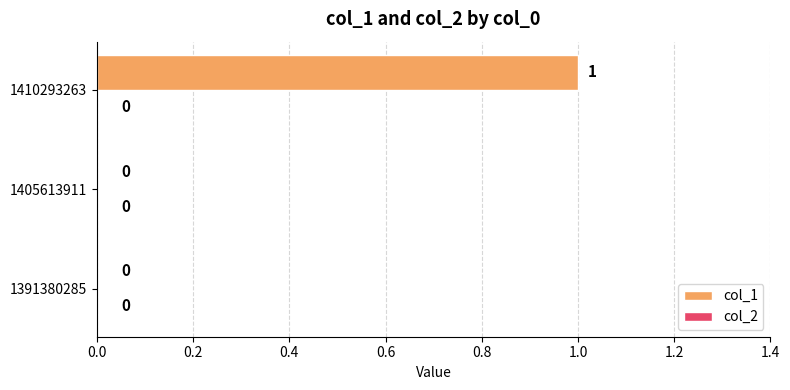

True or false: the data shows 0 at 1410293263.

False